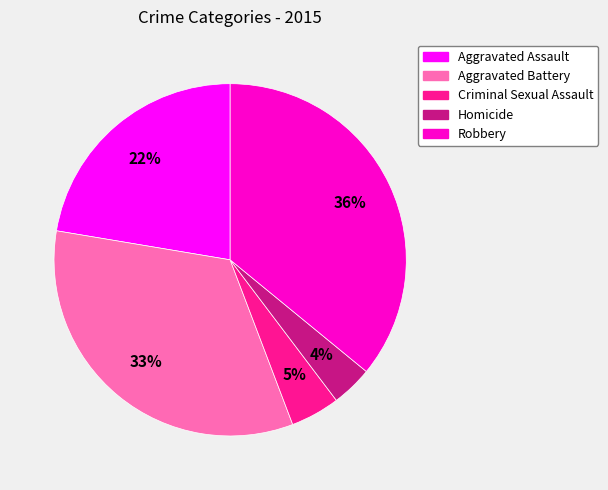

Is there a majority slice in this chart?

No